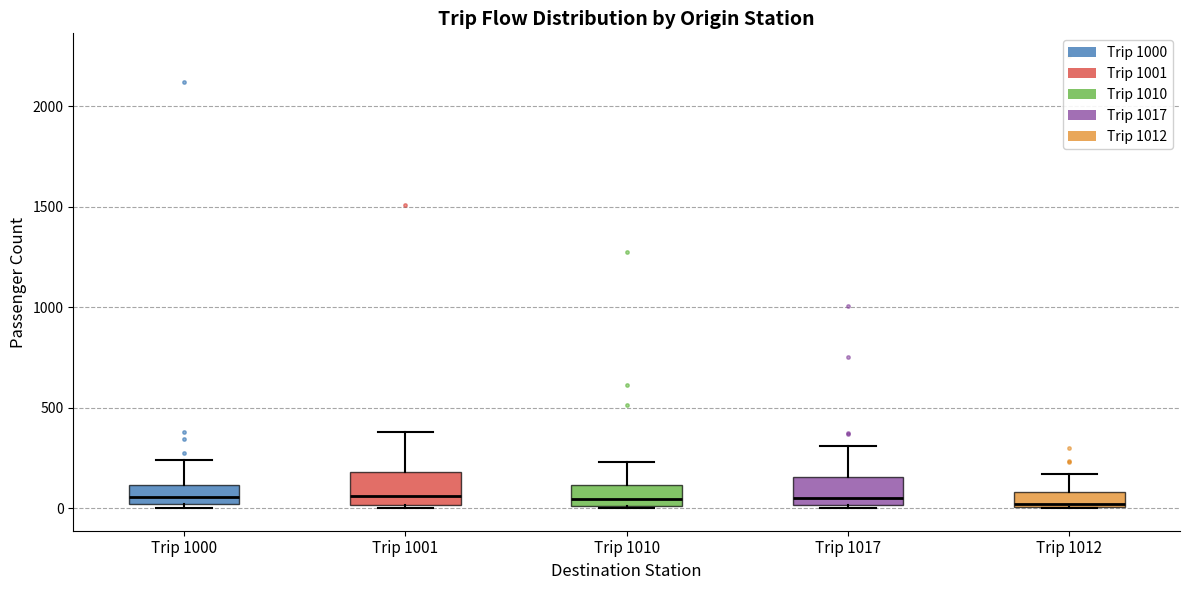

Where does the upper whisker of the box for Trip 1001 end on the y-axis? The values are not printed on the chart, so give them approximately, as read against the axis.

400